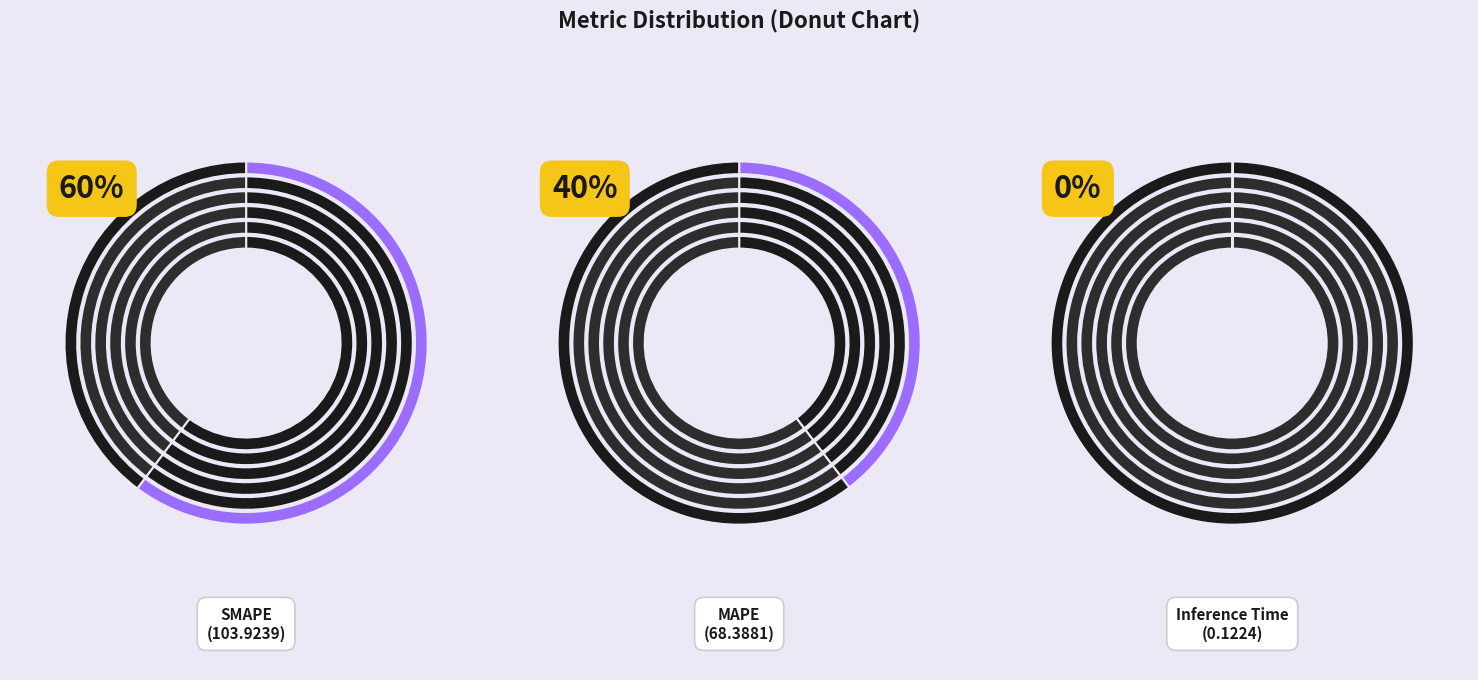

Is it true that MAPE is 40% of the pie?

True